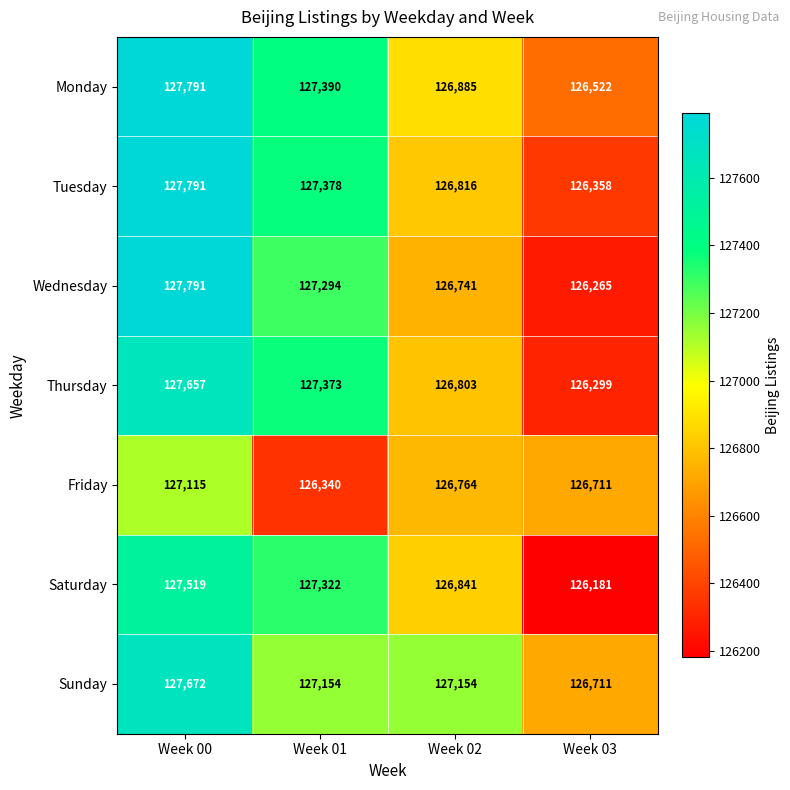

Is it true that Sunday equals 224498 at Week 02?

False